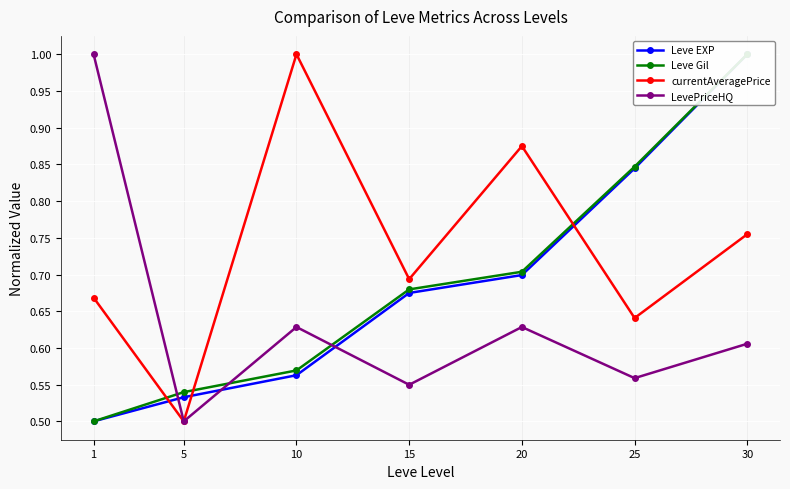

Reading left to right, extract all data points from this chart.

Leve EXP: 0.5	0.5	0.6	0.7	0.7	0.8	1.0
Leve Gil: 0.5	0.5	0.6	0.7	0.7	0.8	1.0
currentAveragePrice: 0.7	0.5	1.0	0.7	0.9	0.6	0.8
LevePriceHQ: 1.0	0.5	0.6	0.5	0.6	0.6	0.6